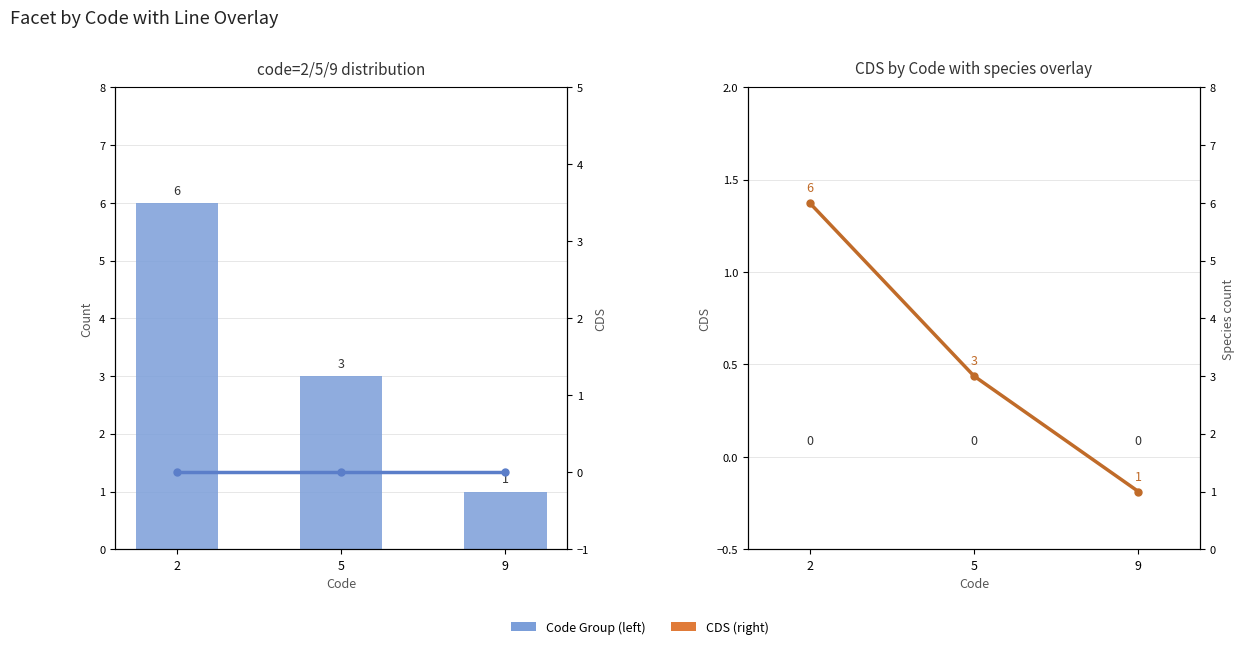

At how many categories does at least one series exceed 3?

1